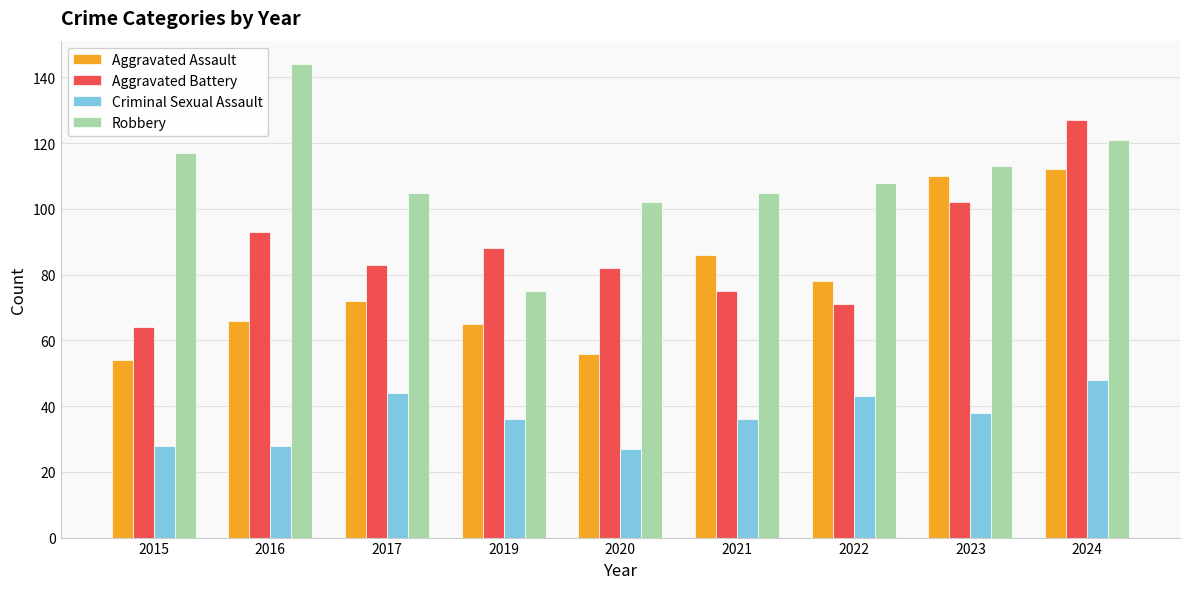

At which label does Aggravated Battery first exceed 83?

2016